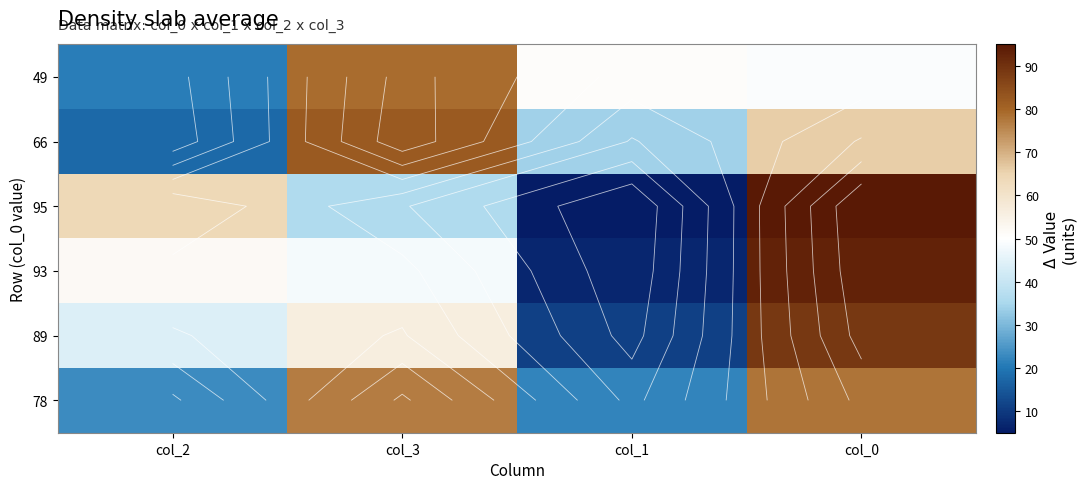

What is the difference between the second highest and second lowest values in the 93 series?

4